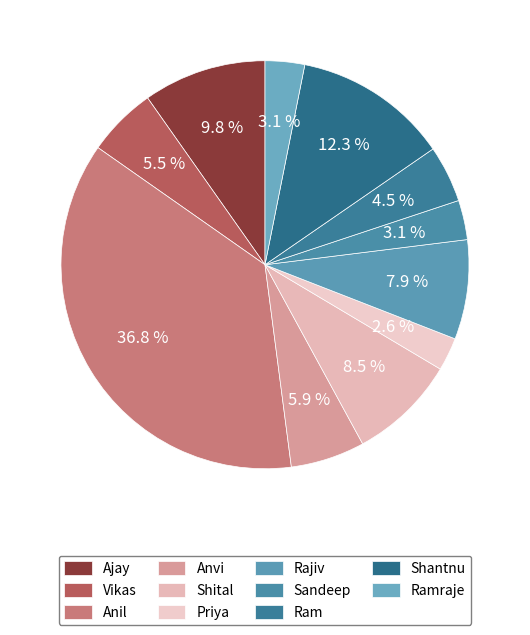

To the nearest percent, what is the difference between the Rajiv and Ram slice percentages?

3%